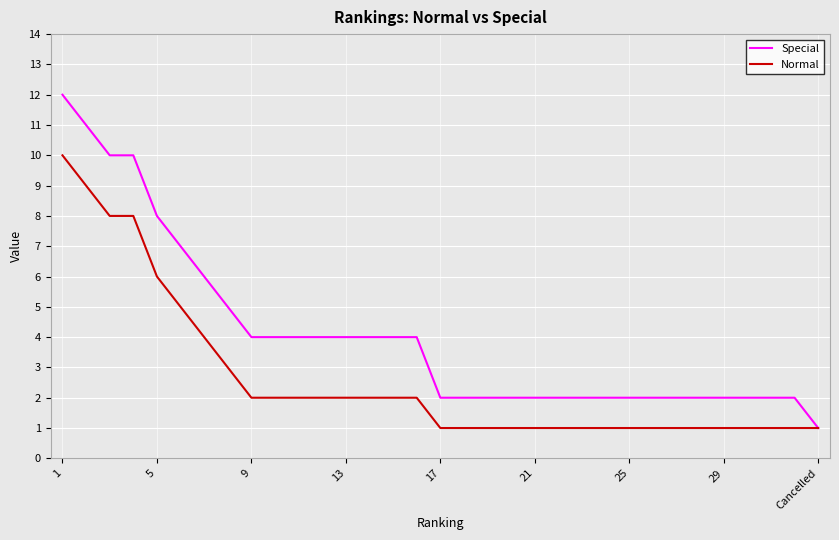

Which series has the largest range (max minus min)?

Special